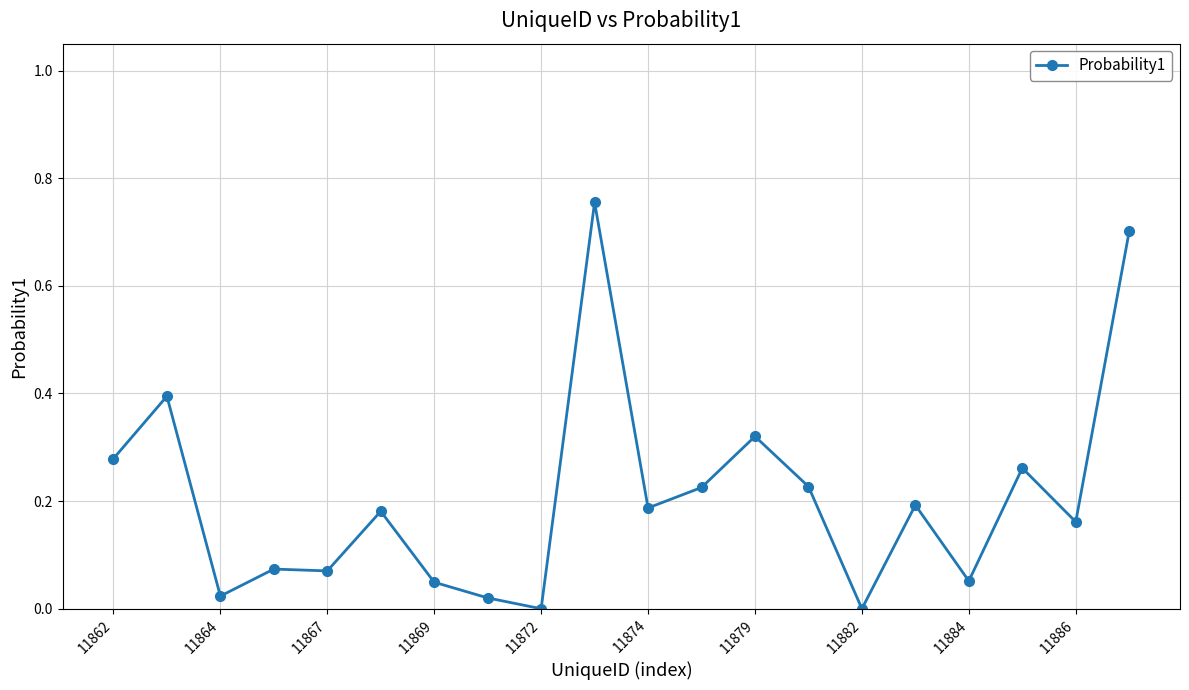

What is the value of the 2nd point from the left?

0.4